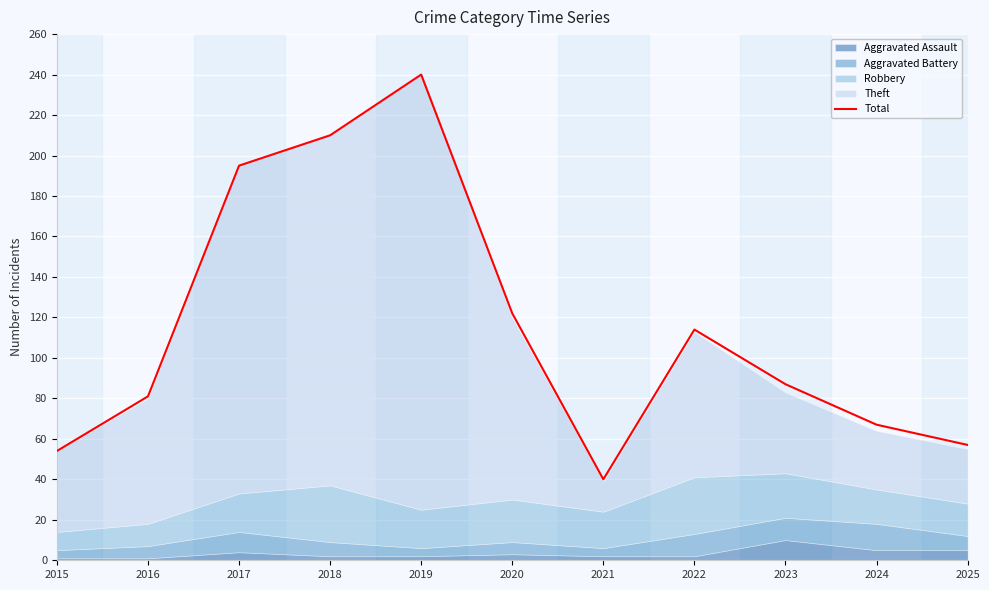

List the labels in order of value, largest first.

2019, 2018, 2017, 2020, 2022, 2023, 2016, 2024, 2025, 2015, 2021